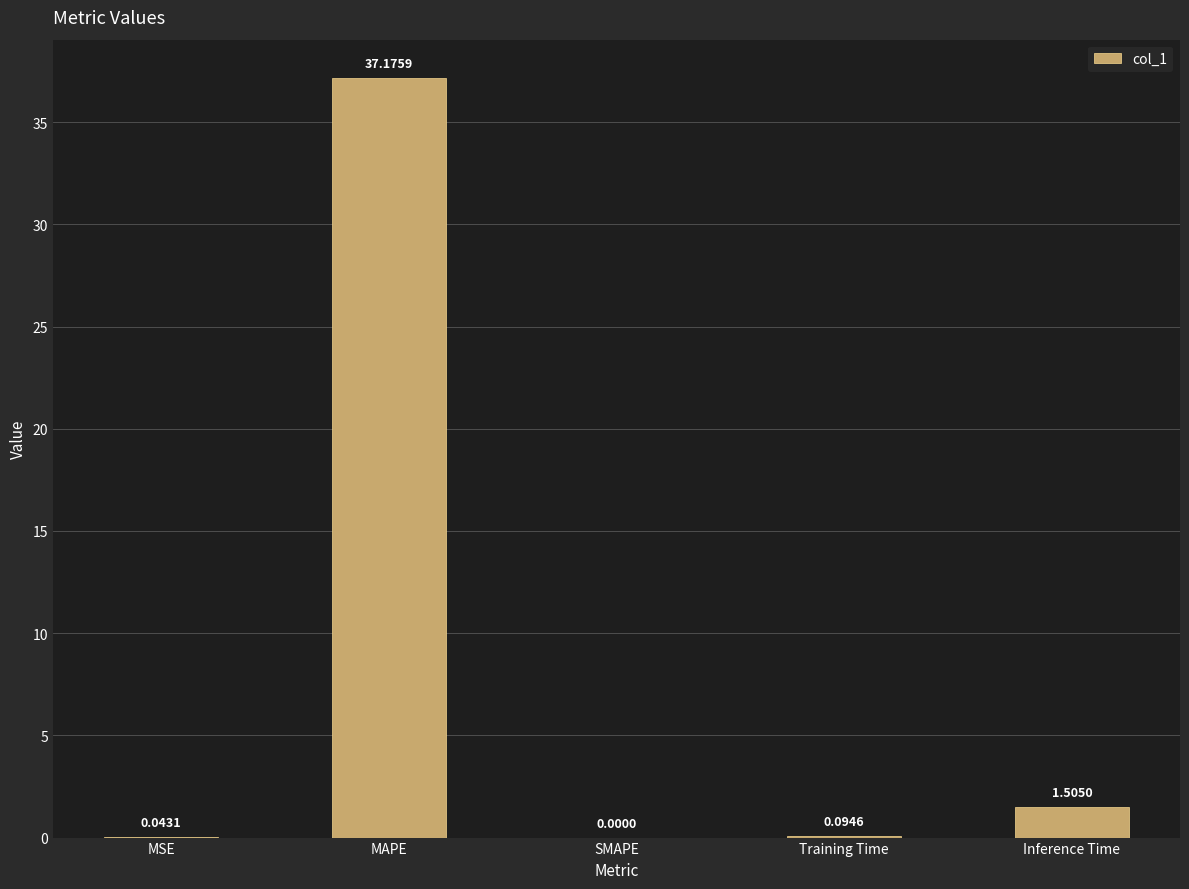

What is the sum of all values?

38.8